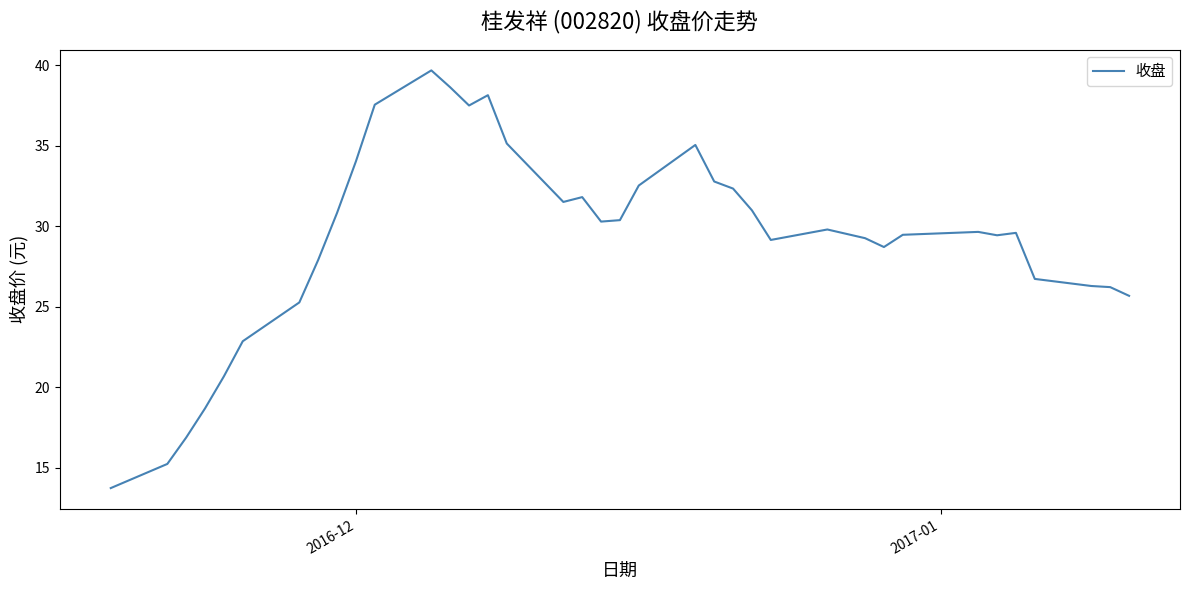

How many values are below 29?

13